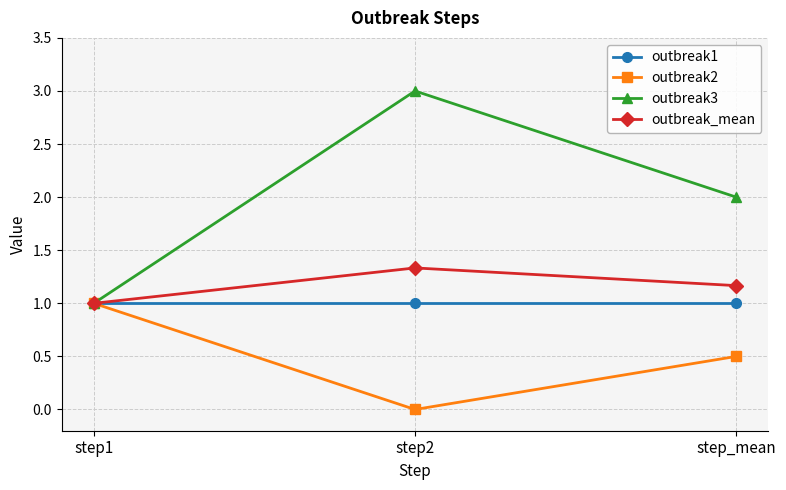

How many lines are shown in the chart?

4